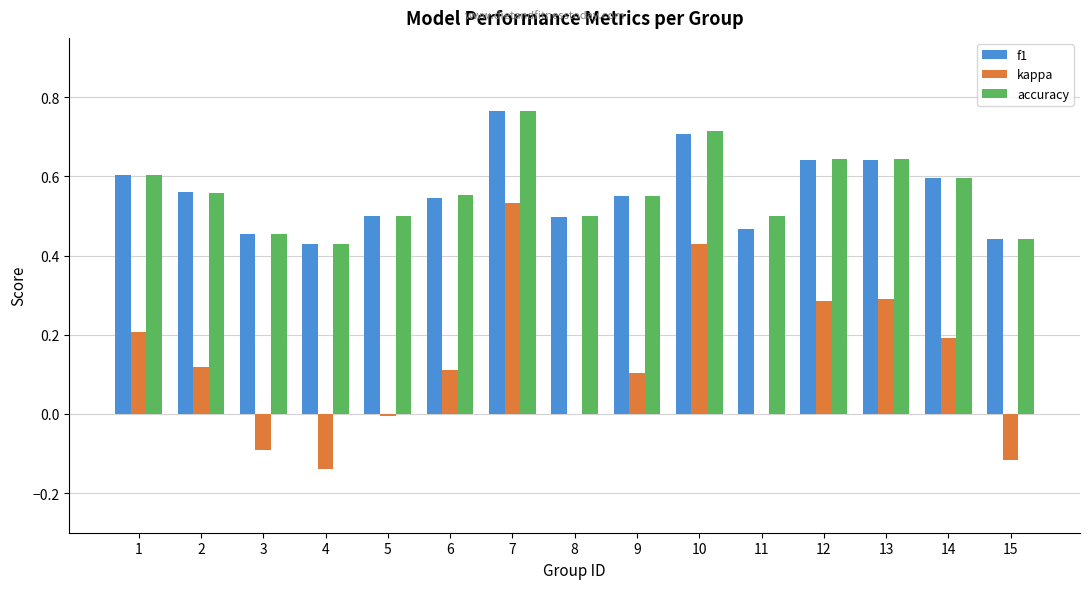

Which series changed the most between 1 and 9?

kappa